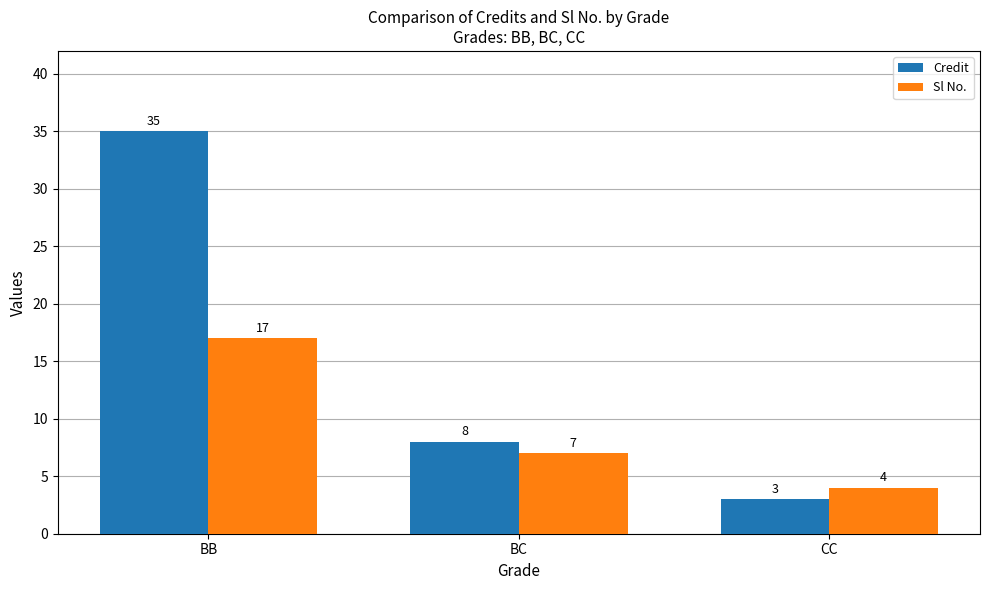

Which series changed the most between BC and CC?

Credit